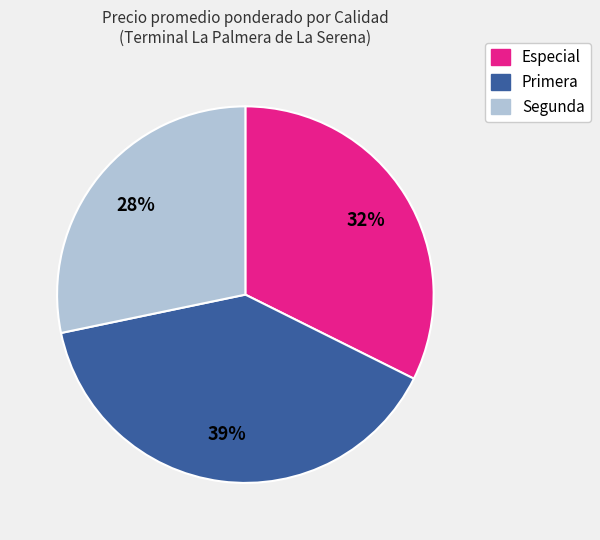

What is the smallest slice in the pie chart?

Segunda